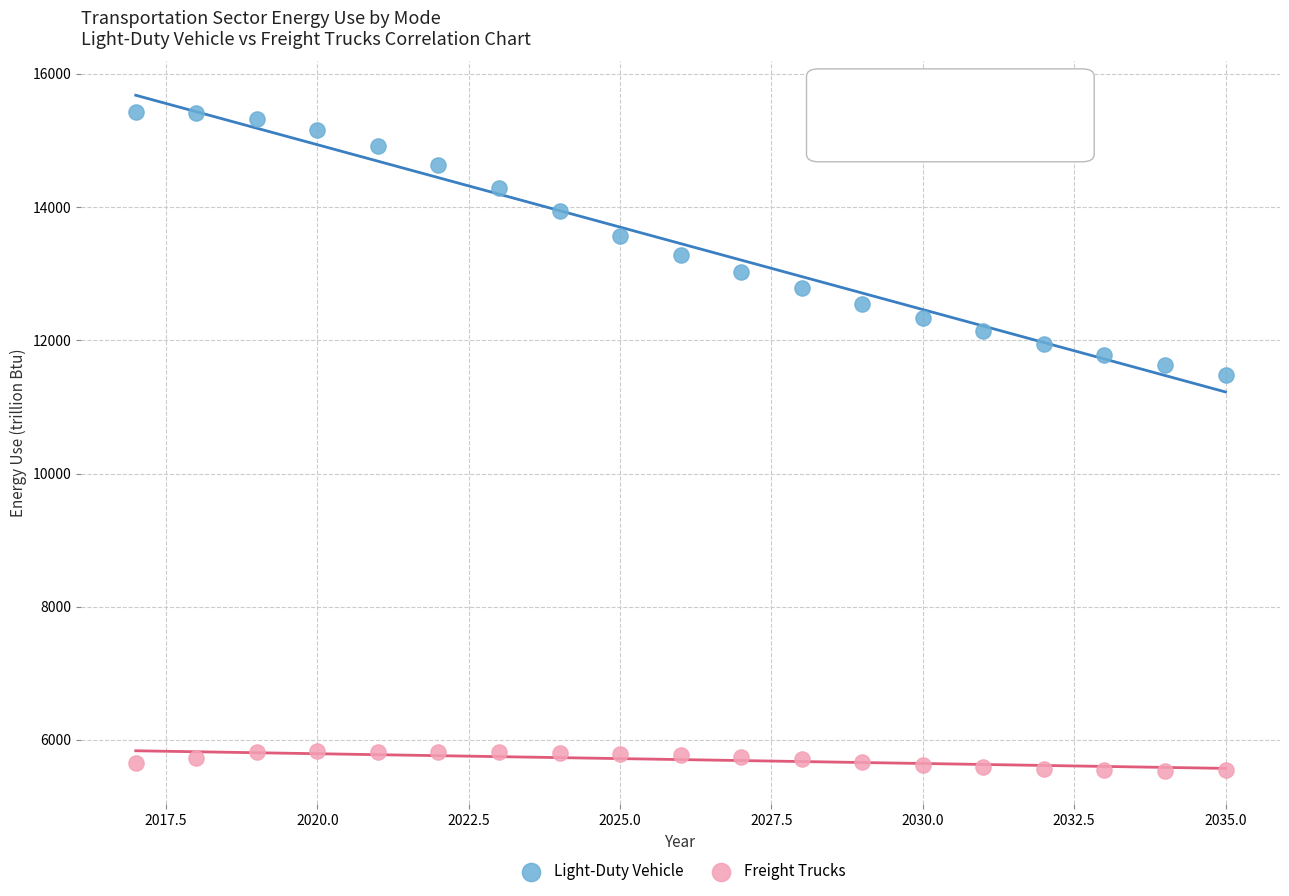

Which series reaches the maximum Y coordinate?

Light-Duty Vehicle